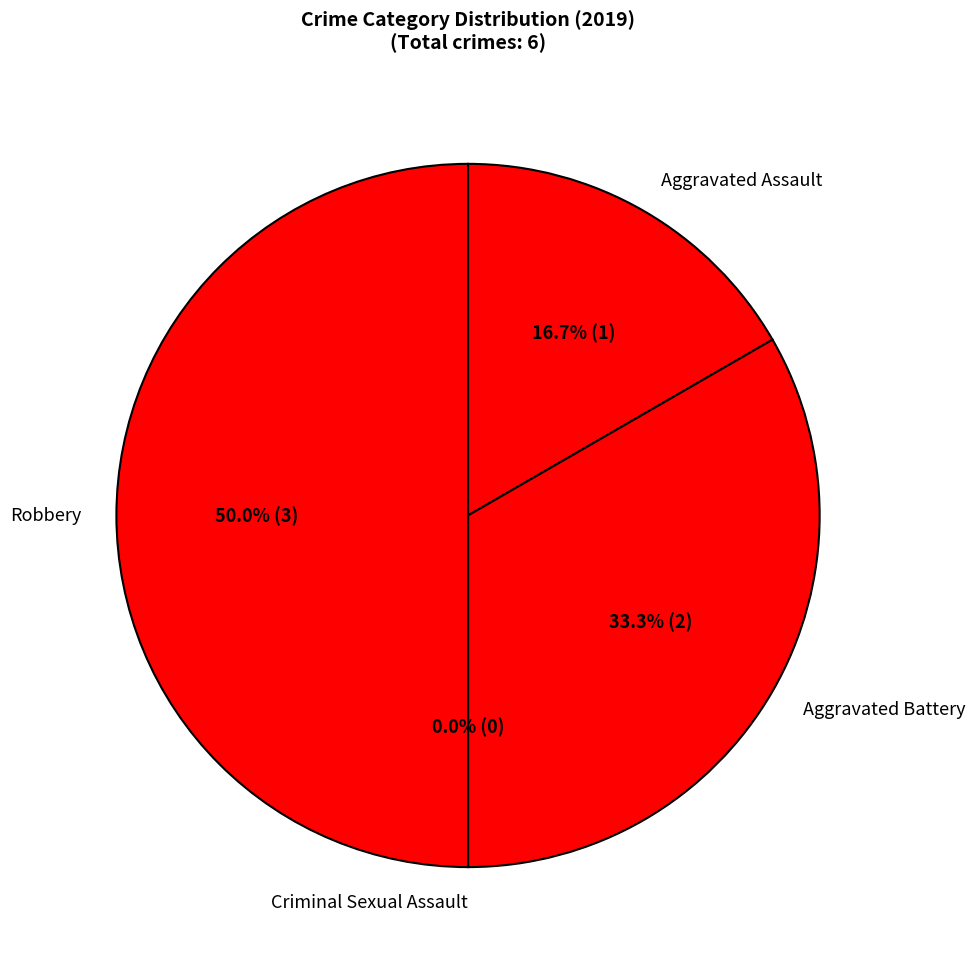

Is there any slice that represents more than half of the pie?

No